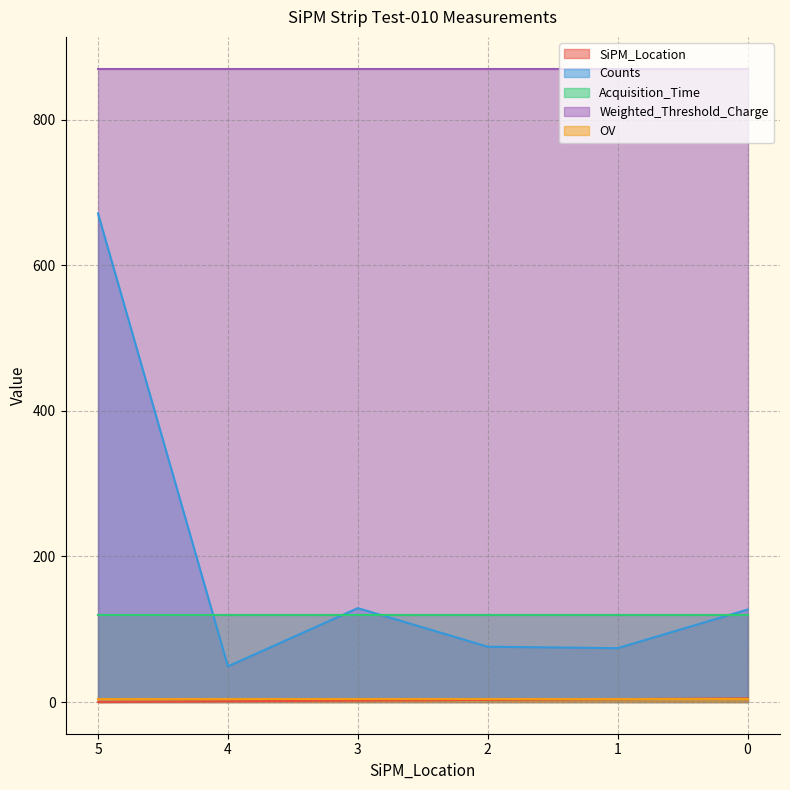

What is the minimum value for Weighted_Threshold_Charge?

870